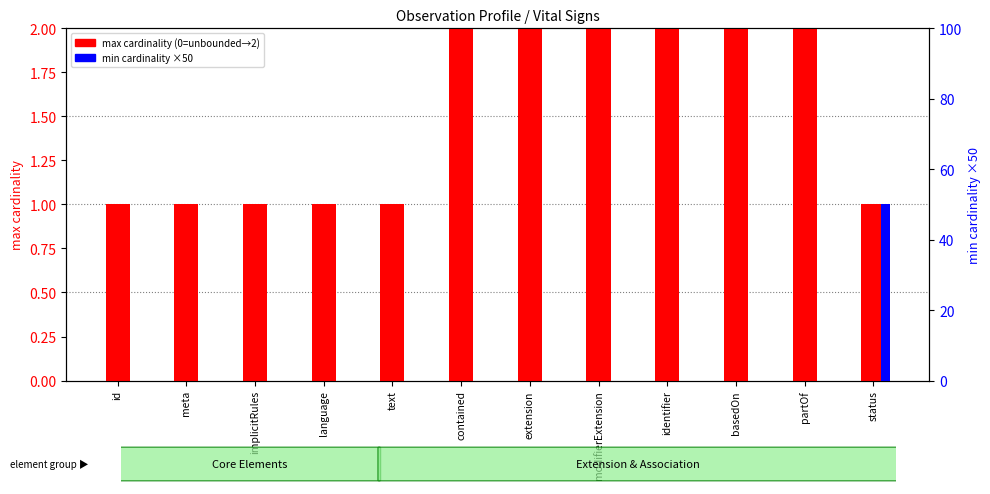

Does the chart contain stacked bars?

No